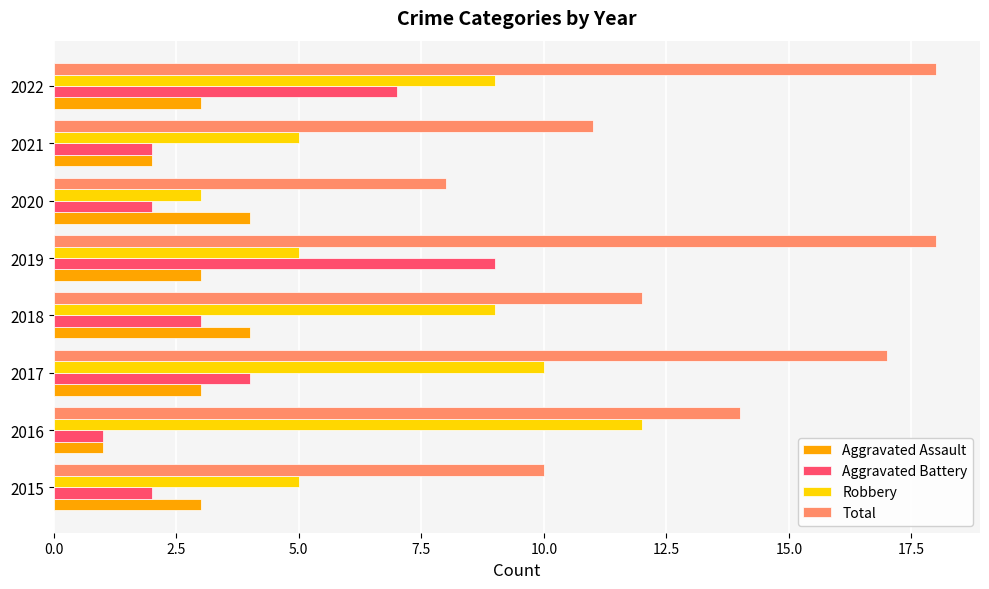

Which series has the widest spread of values?

Total